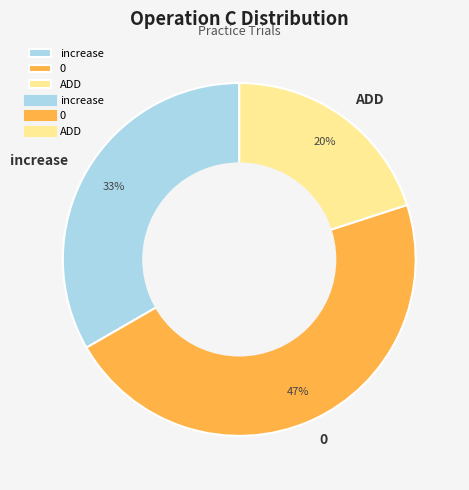

True or false: 0 accounts for 19% of the total.

False